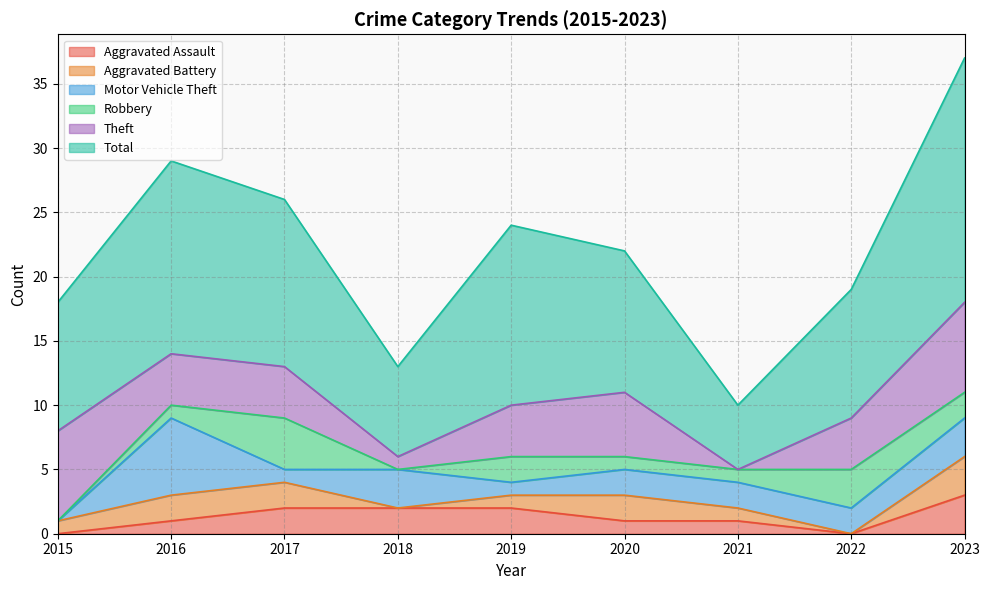

What is the total value across all series at 2018?

13